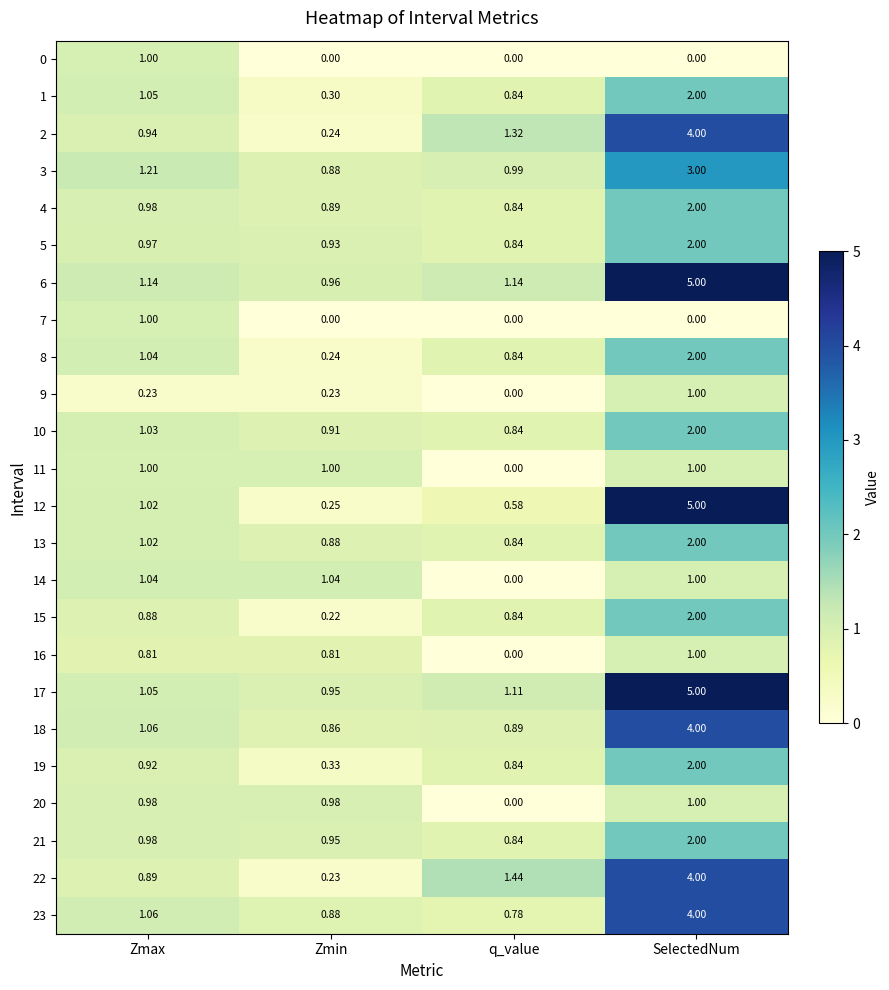

Rank the categories by 13 value from highest to lowest.

SelectedNum, Zmax, Zmin, q_value